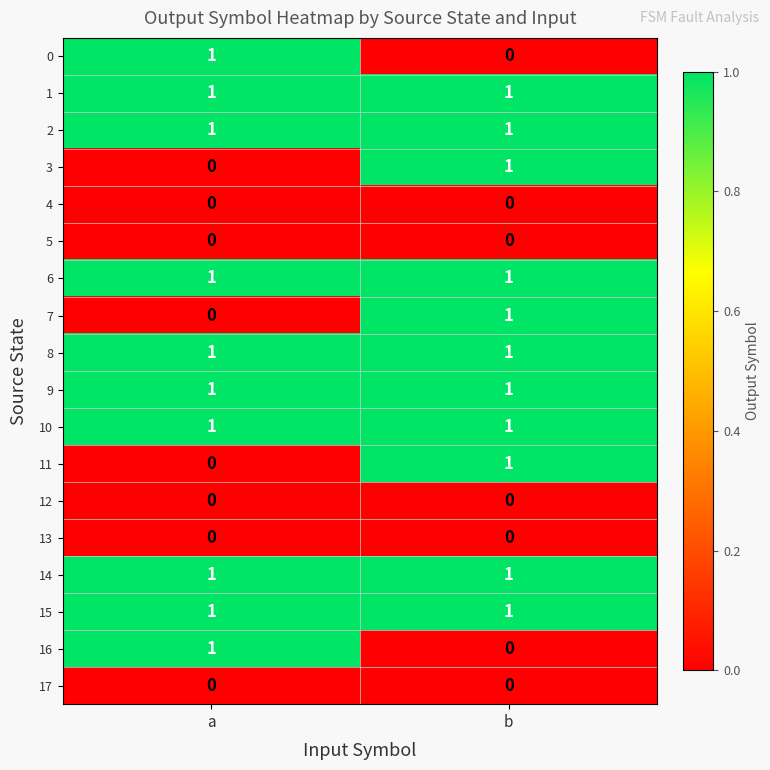

Is the value of 17 at b greater than the value of 14 at b?

No